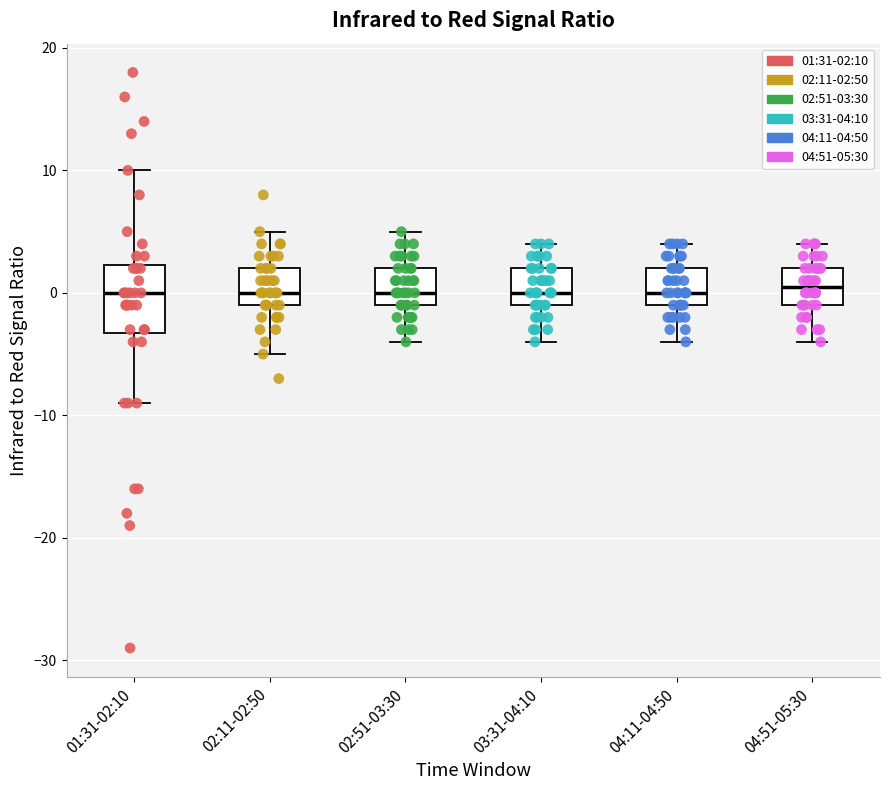

Comparing the boxes themselves (not the whiskers), which one is the tallest?

01:31-02:10